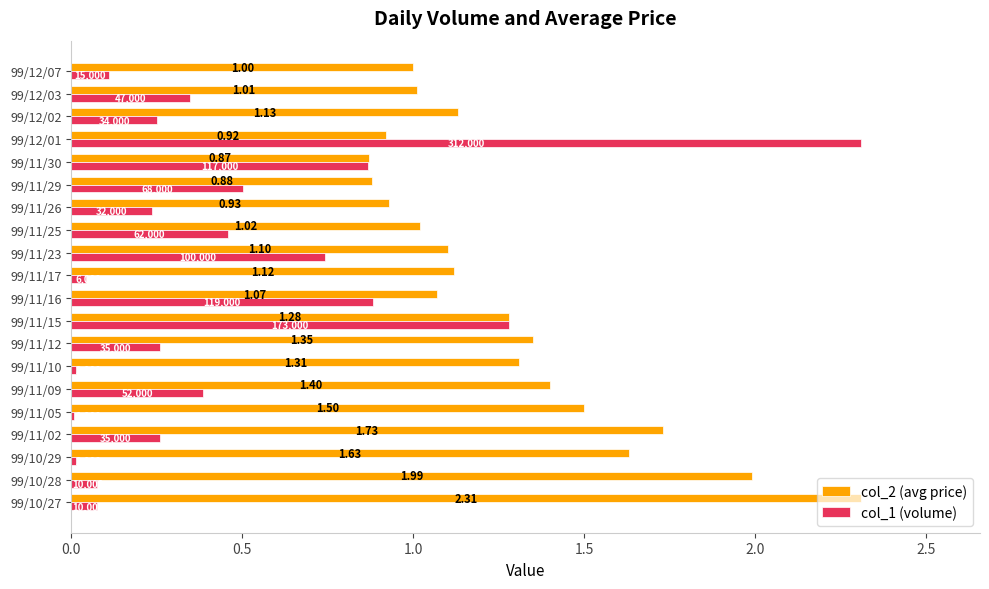

At which category is the sum across all series the highest?

99/12/01